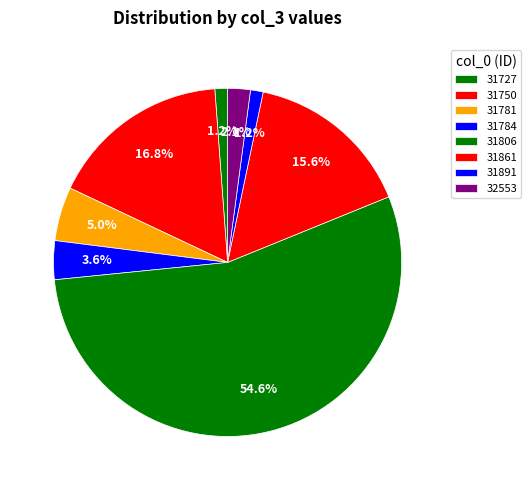

How many segments does this pie chart have?

8